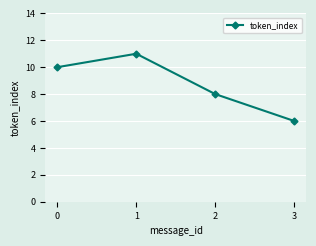

Reading left to right, what are all the values shown in this chart?

10	11	8	6